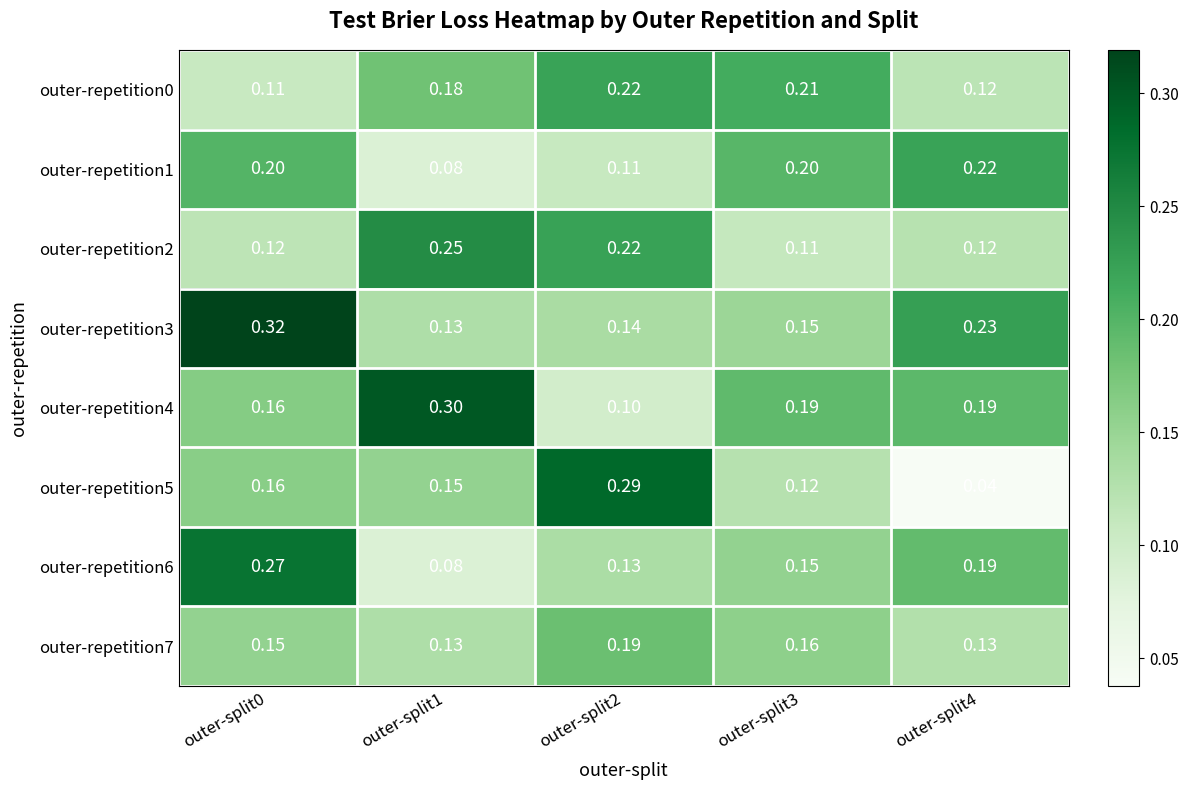

Count the number of data series in this chart.

8